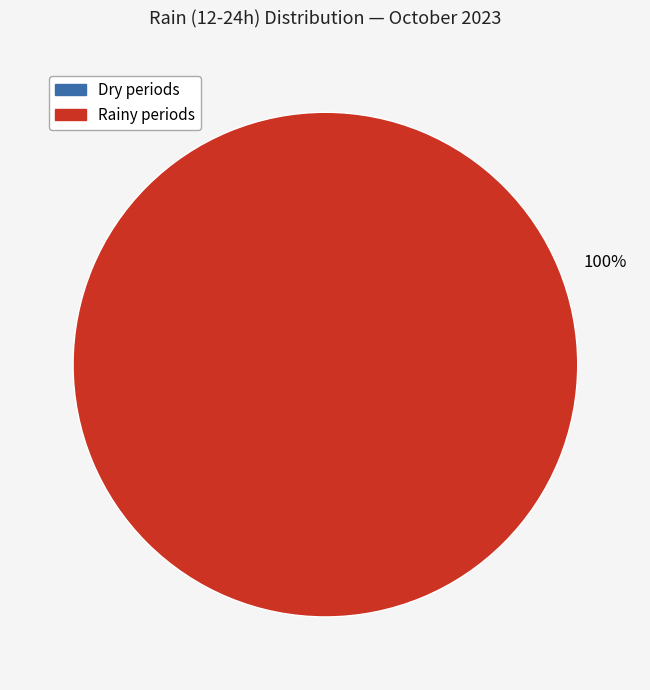

Is there any slice that represents more than half of the pie?

Yes